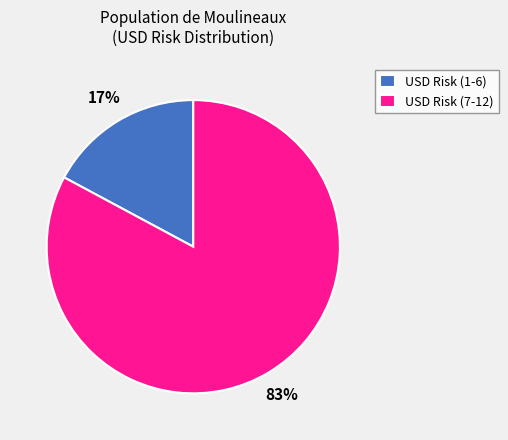

Is the sum of USD Risk (7-12) and USD Risk (1-6) greater than half?

Yes